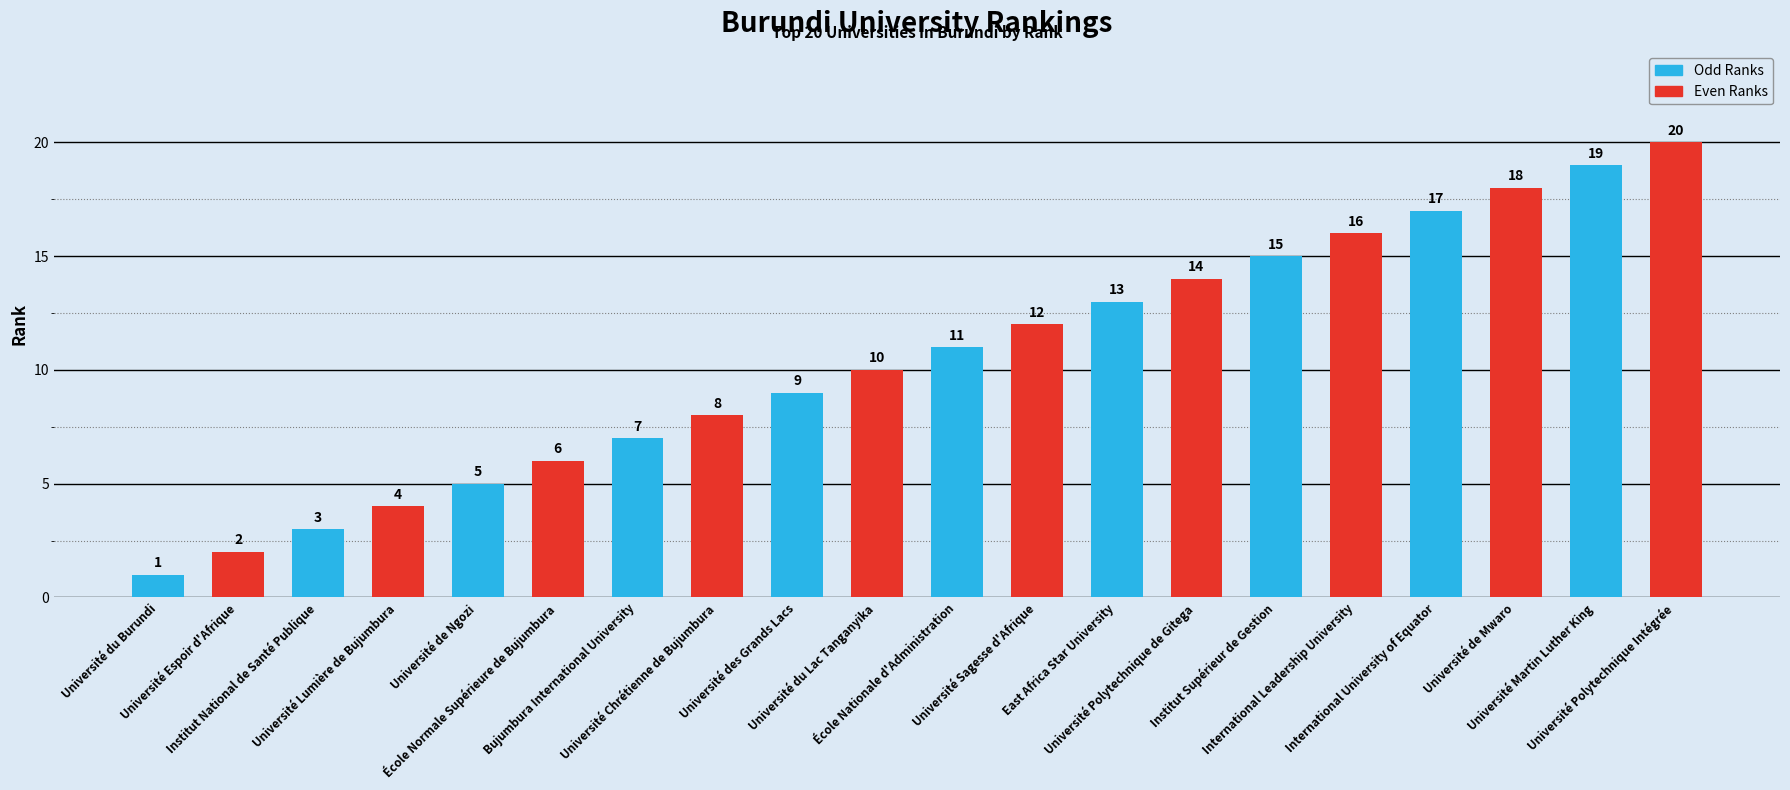

List the series in order of their overall mean, highest first.

Even Ranks, Odd Ranks